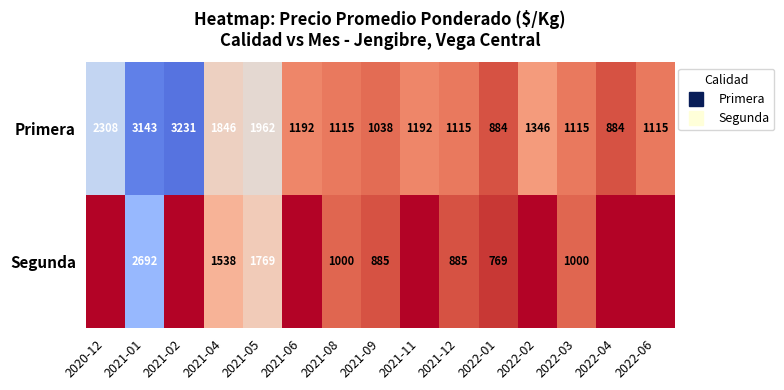

Rank the series by their maximum value, from lowest to highest.

Segunda, Primera